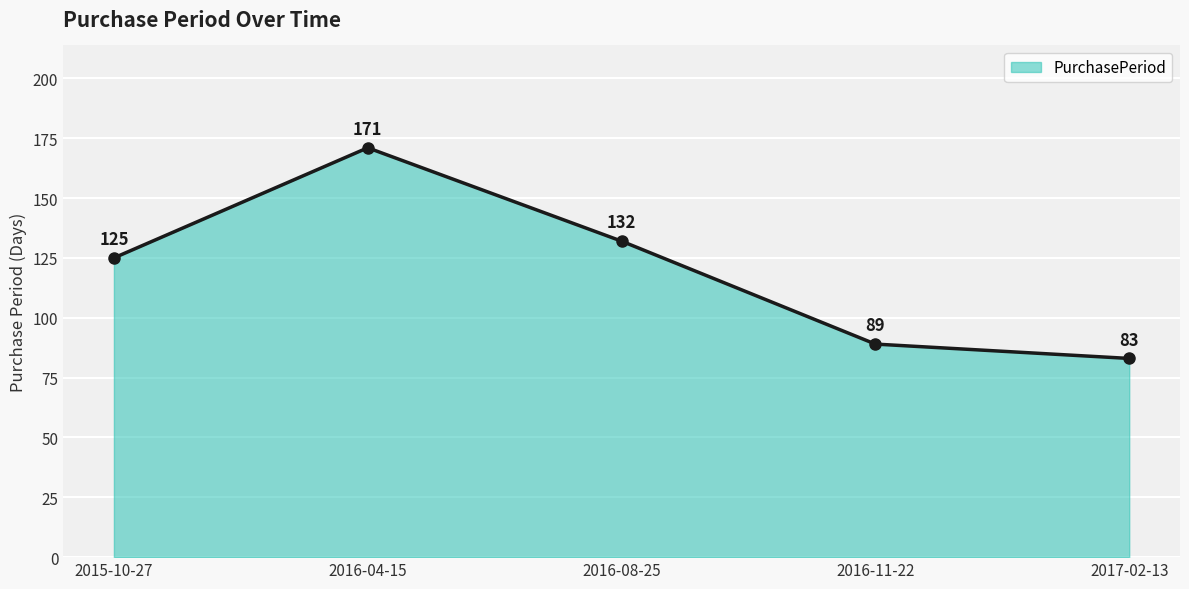

Is it true that the value at 2016-11-22 is 46?

False